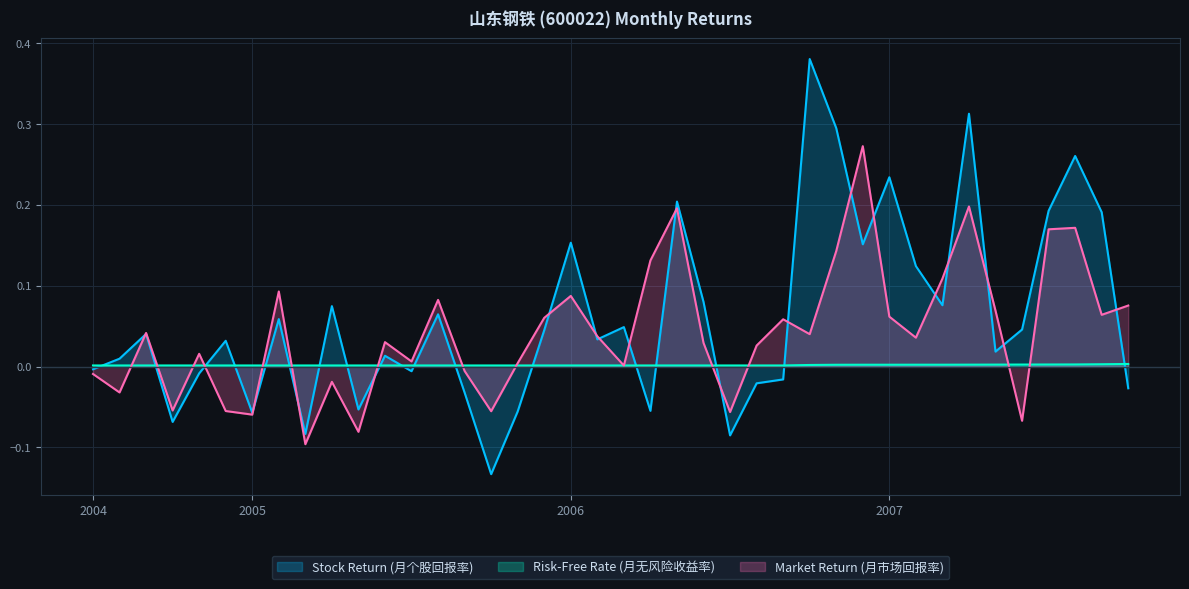

How many lines are shown in the chart?

3